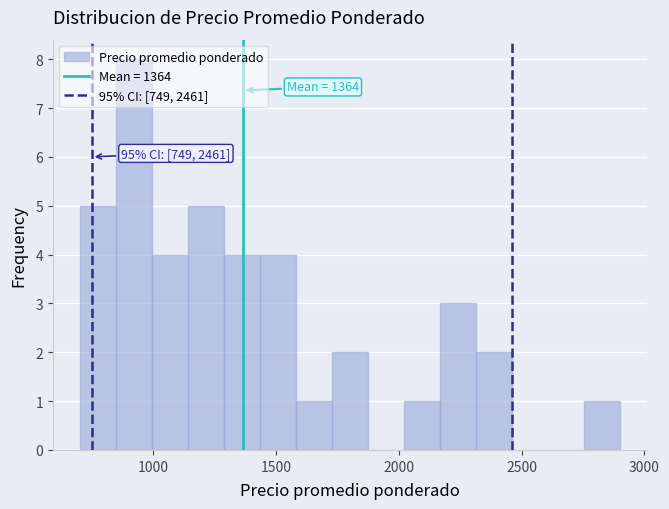

Read against the x-axis, roughly where is the centre of the tallest bar?

900